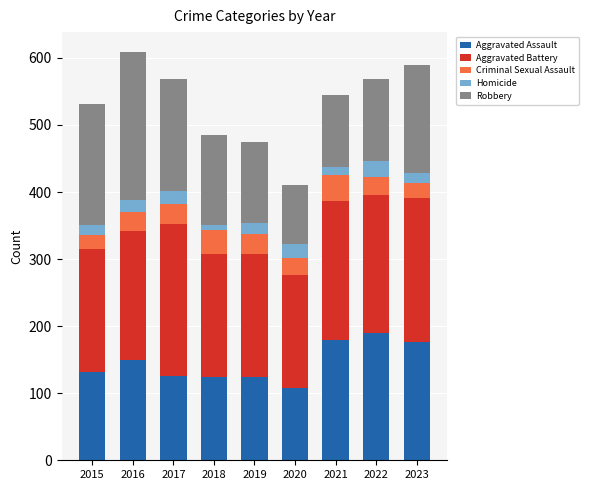

At which label does Aggravated Assault reach its minimum?

2020